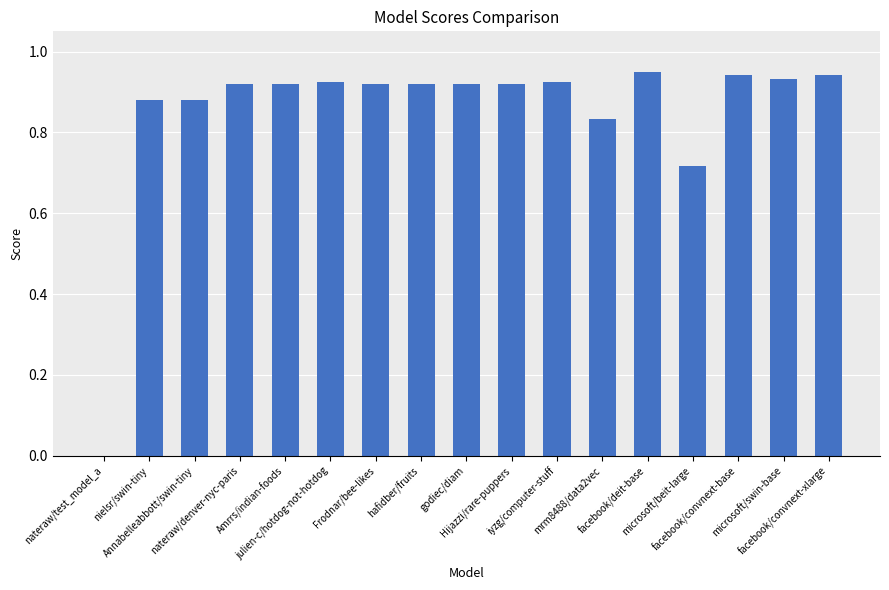

Is it true that the value at microsoft/swin-base is 0.5?

False